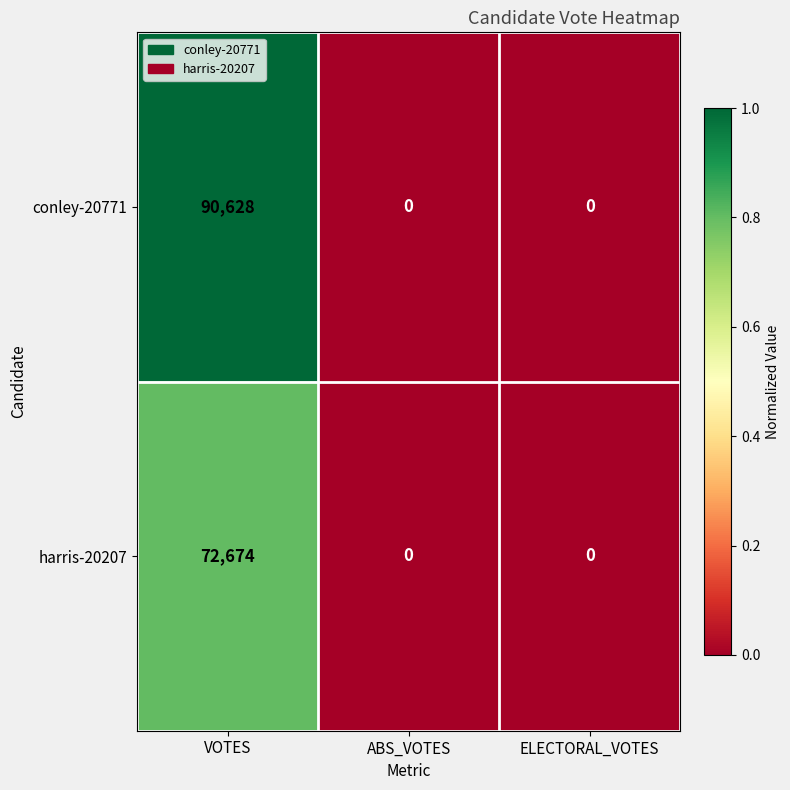

Which category has the highest value across all series?

VOTES